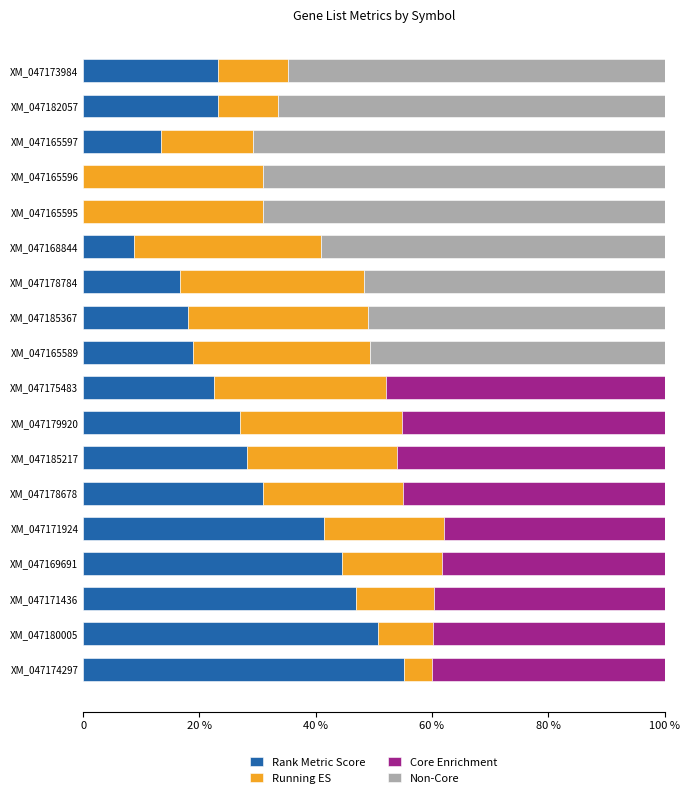

What position from the left is XM_047171924?

5